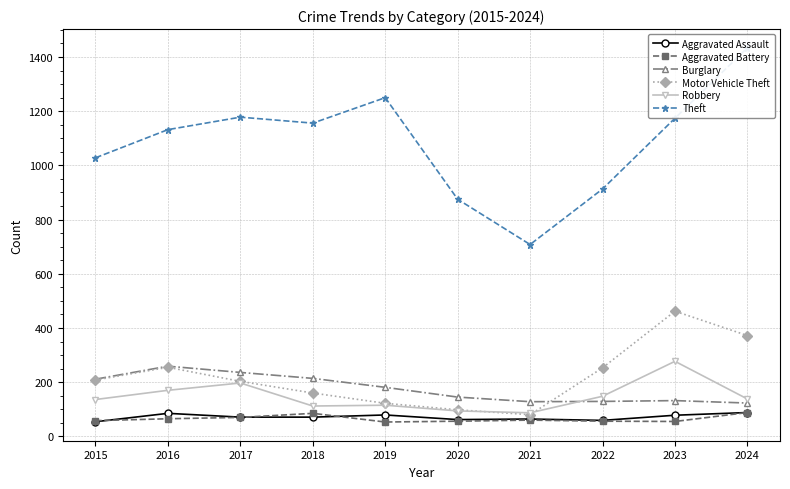

How many values in the Motor Vehicle Theft series exceed 208?

4